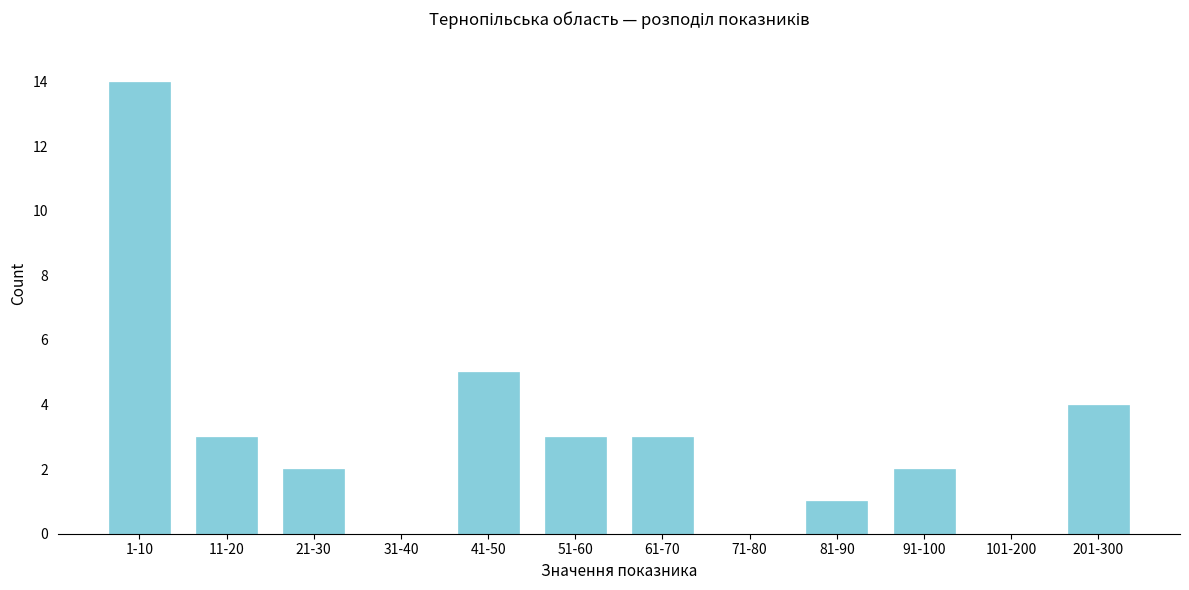

Reading right to left, extract all data points from this chart.

201-300=4	101-200=0	91-100=2	81-90=1	71-80=0	61-70=3	51-60=3	41-50=5	31-40=0	21-30=2	11-20=3	1-10=14